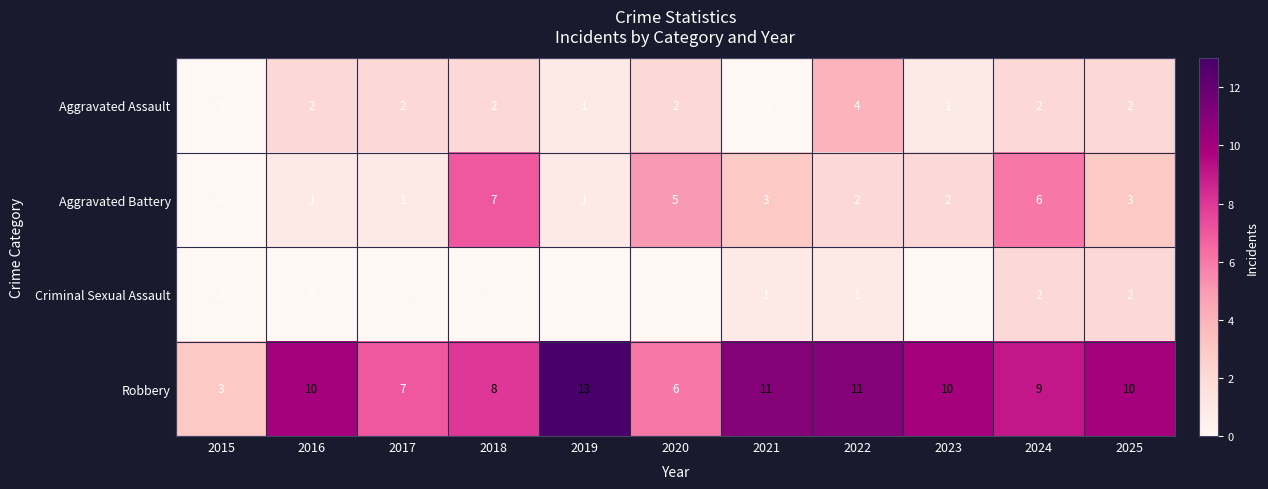

Count the number of categories in the chart.

11